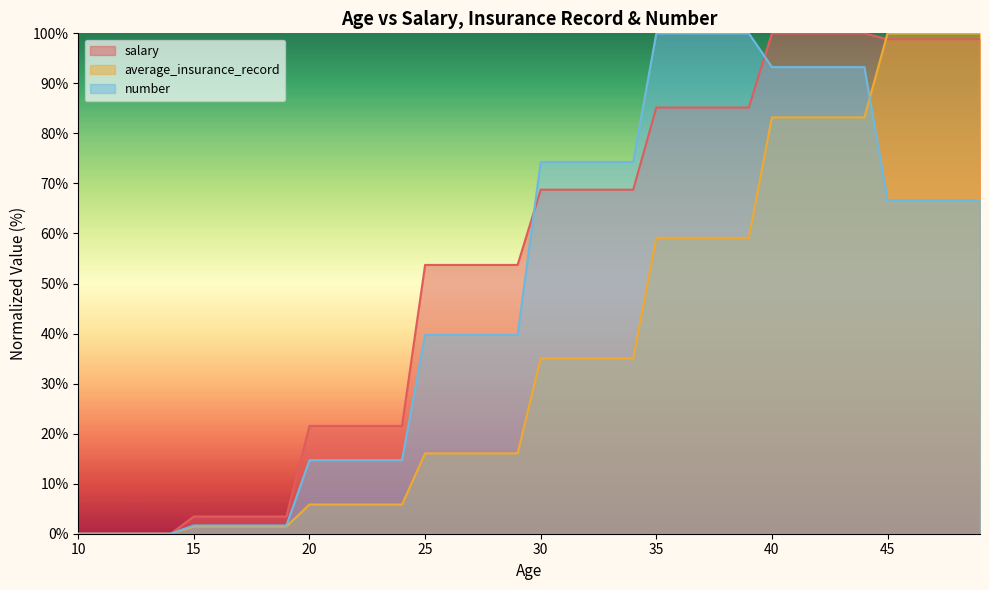

At which label does salary first exceed 68?

30